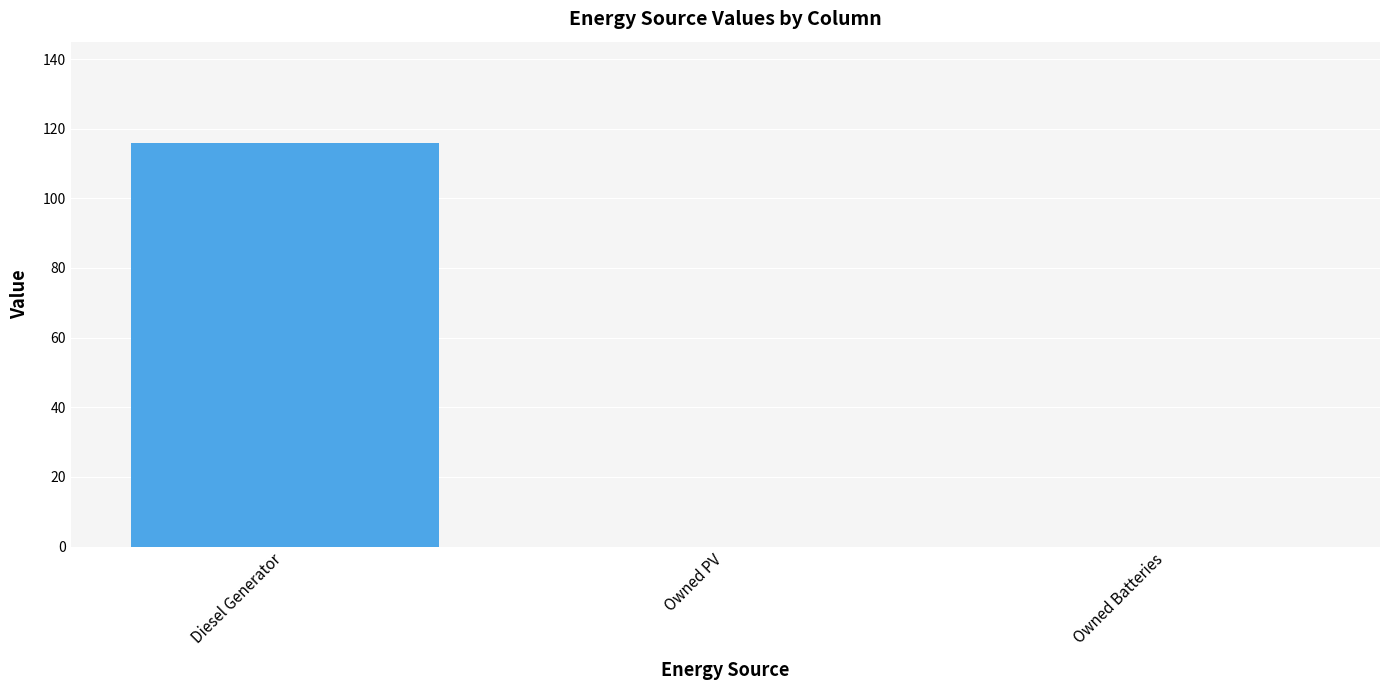

Is it true that the value at Diesel Generator is 116?

True